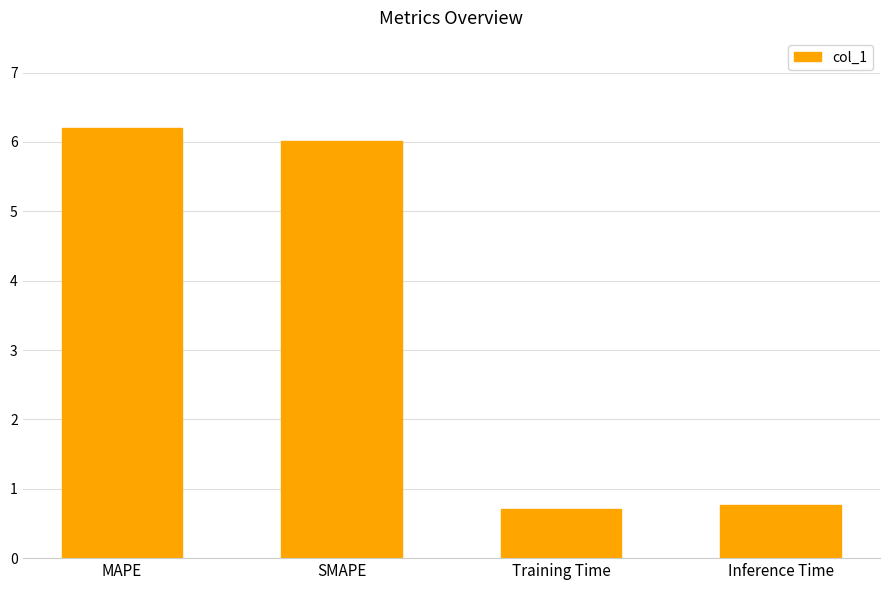

What value does the data have at MAPE?

6.2